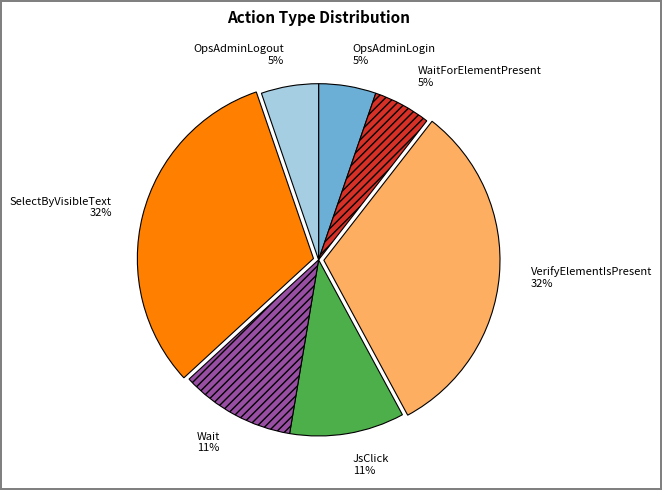

To the nearest percent, what percentage of the pie is OpsAdminLogin?

5%